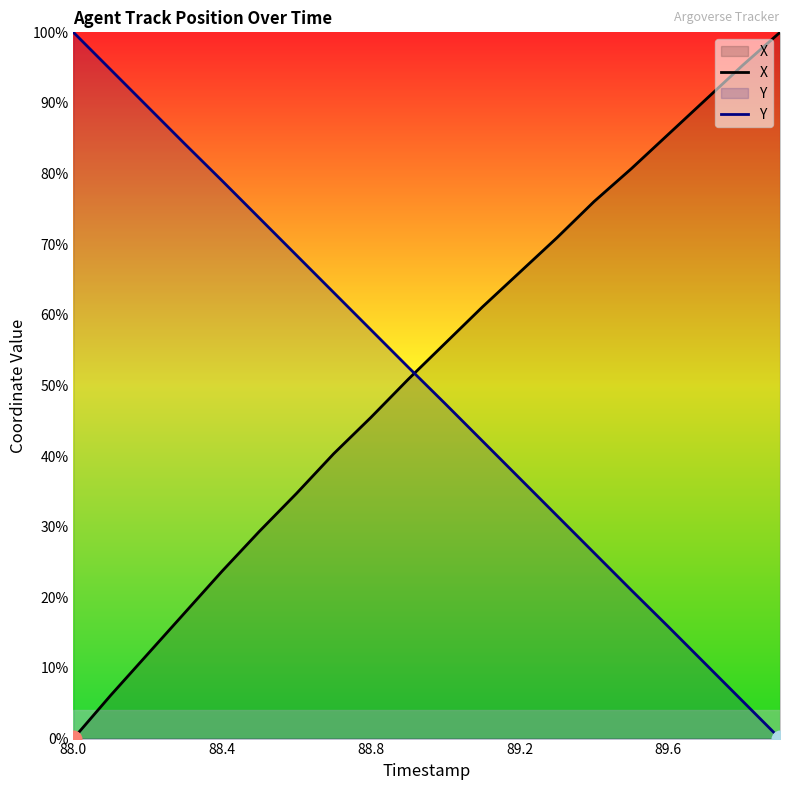

What are all the series names shown in the legend?

X, Y